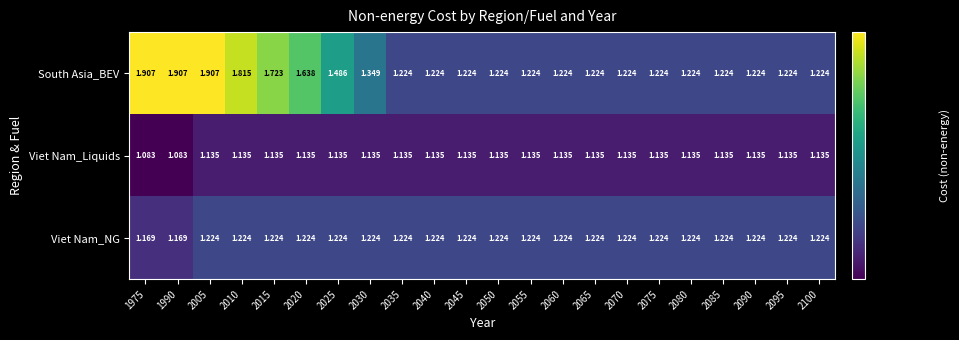

Is the value of Viet Nam_Liquids at 2070 greater than the value of Viet Nam_NG at 2050?

No